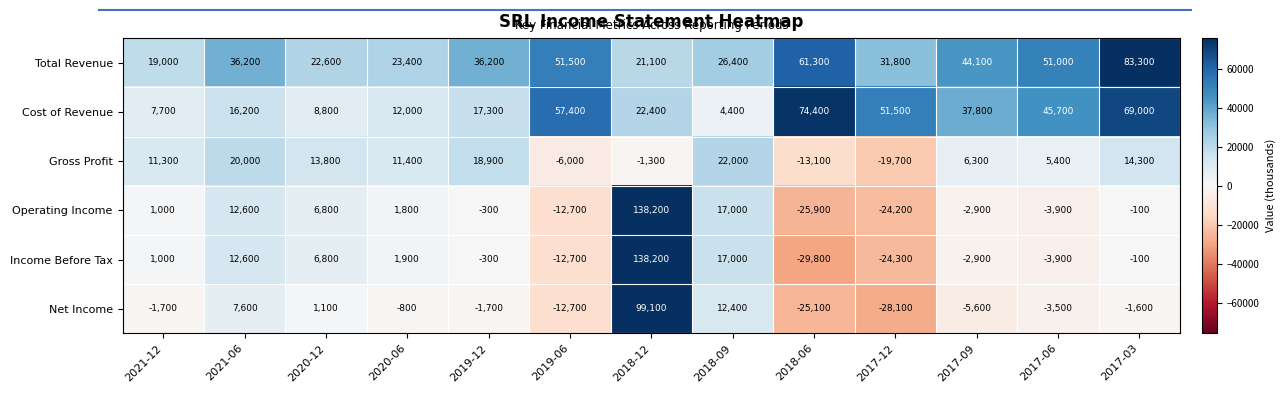

At 2017-12, list the series in order from smallest to largest.

Net Income, Income Before Tax, Operating Income, Gross Profit, Total Revenue, Cost of Revenue